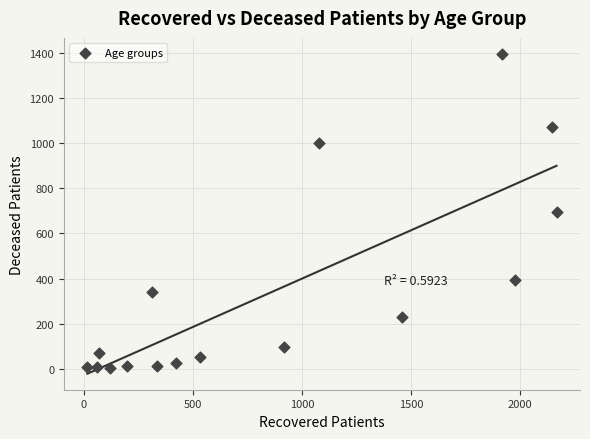

What is the range of Y values (max minus min)?

1393